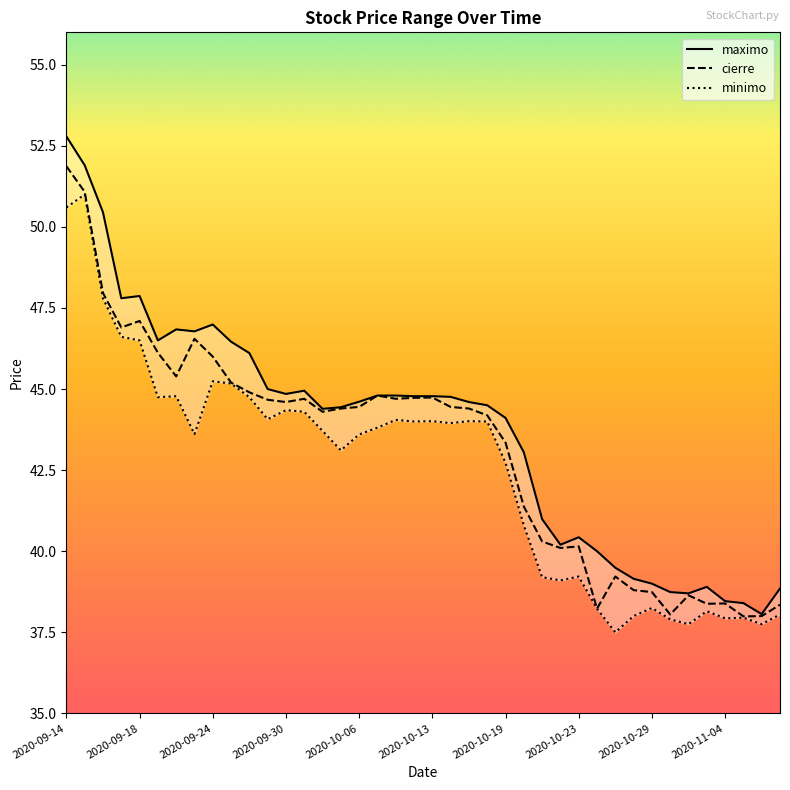

Count the number of data series in this chart.

3